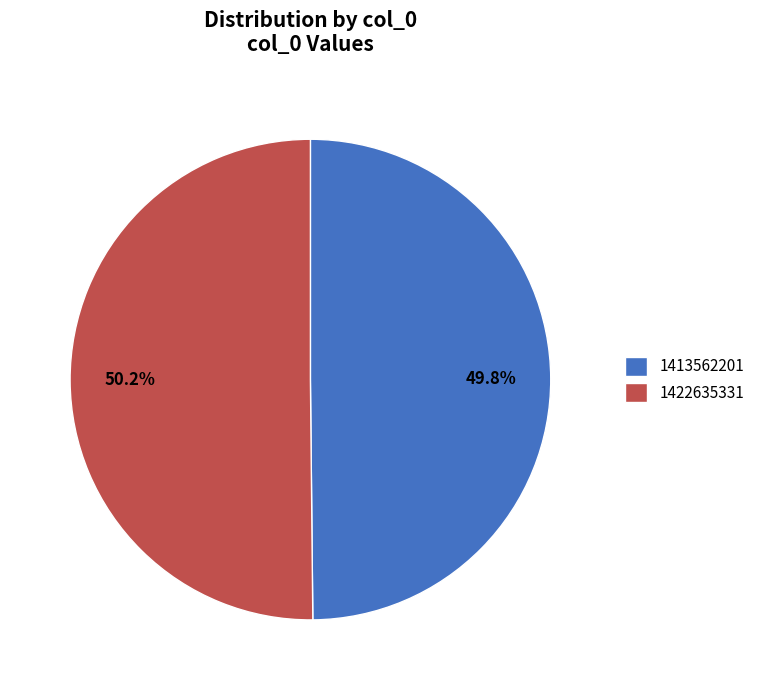

Combined, do 1413562201 and 1422635331 account for over 50%?

Yes